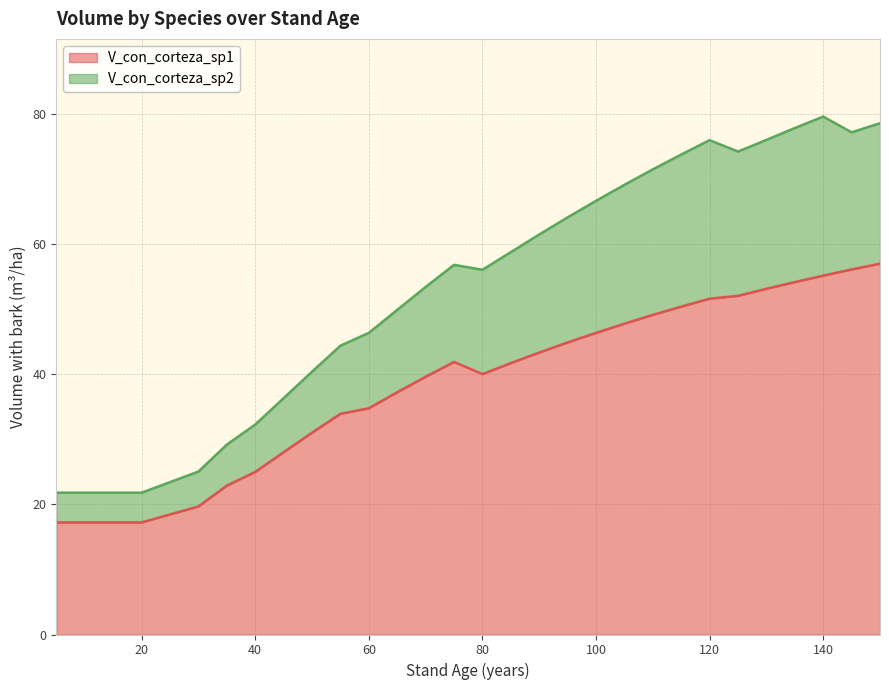

At which label does V_con_corteza_sp2 reach its minimum?

5